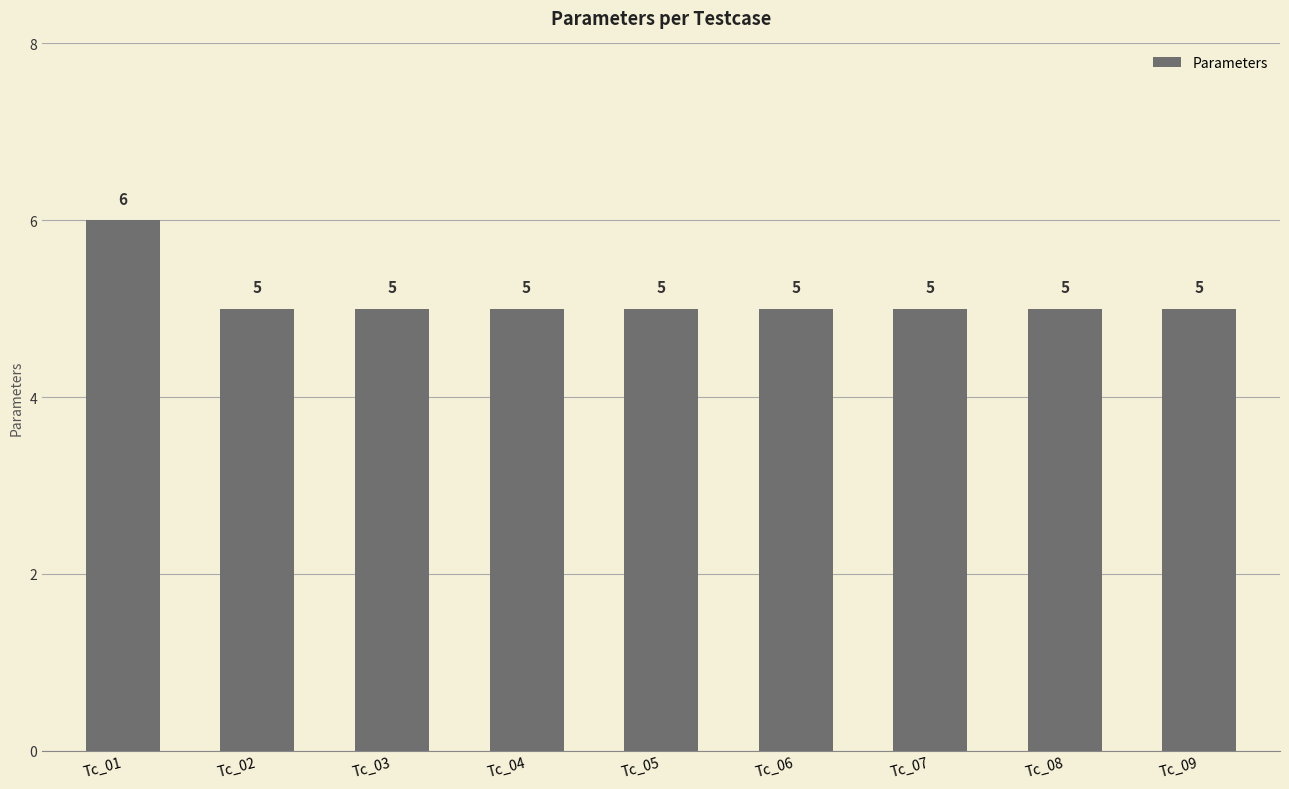

Reading left to right, transcribe all the data shown in this chart.

Tc_01=6	Tc_02=5	Tc_03=5	Tc_04=5	Tc_05=5	Tc_06=5	Tc_07=5	Tc_08=5	Tc_09=5